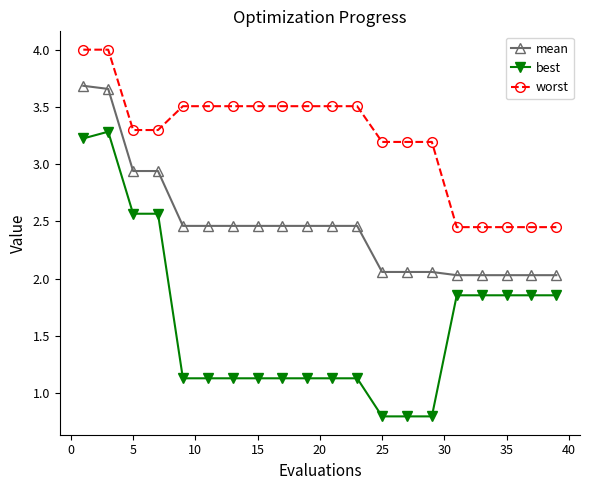

True or false: mean and best cross at least once.

False